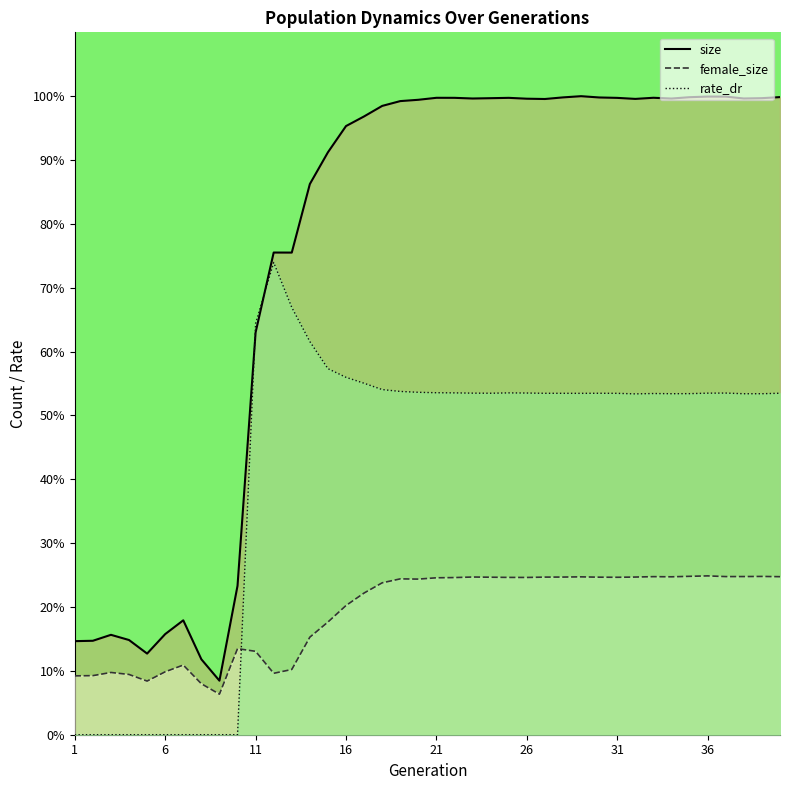

True or false: rate_dr and female_size intersect in this chart.

True